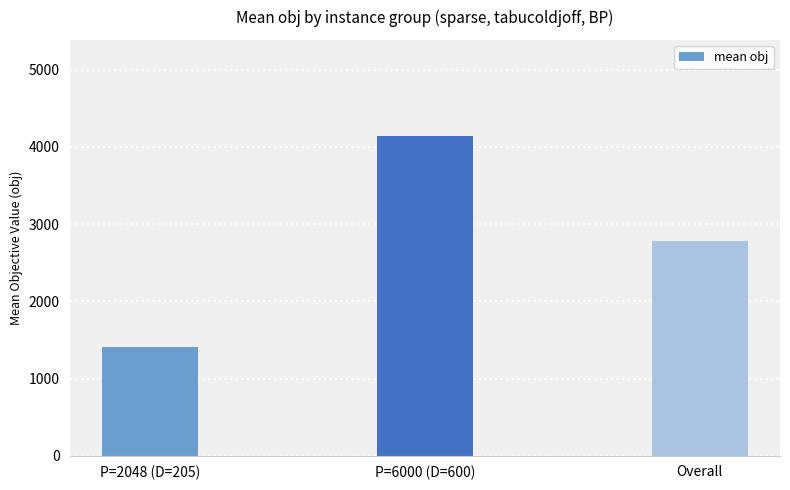

What position from the right is Overall?

1